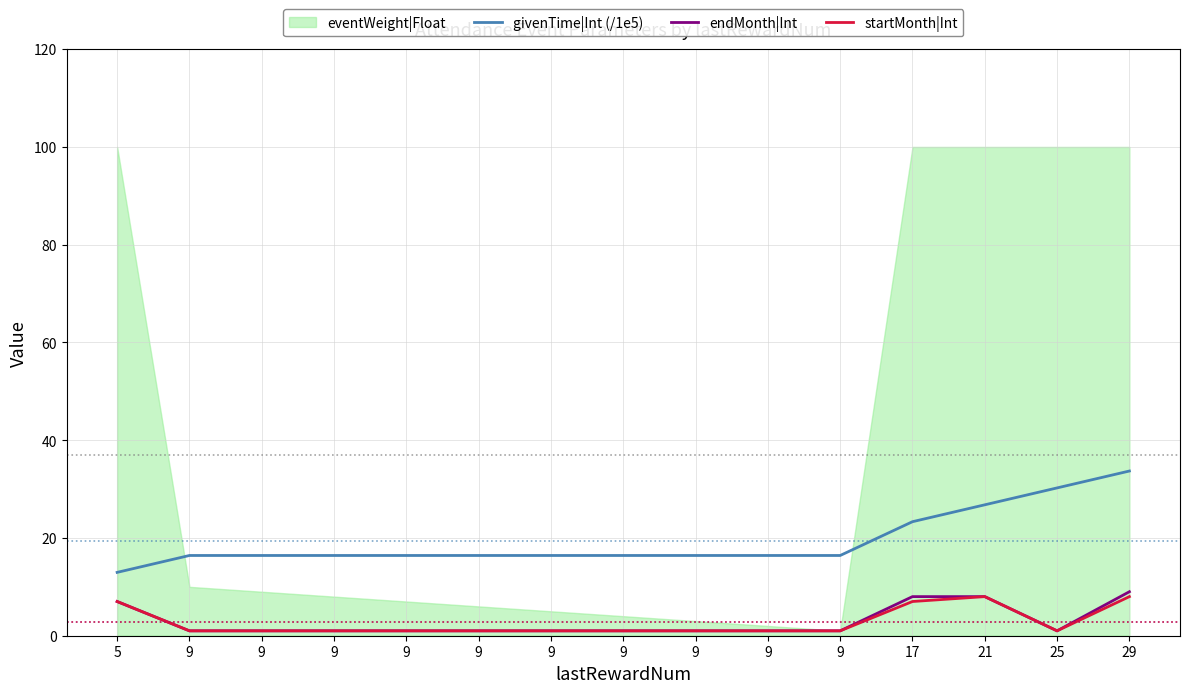

How many lines are shown in the chart?

3